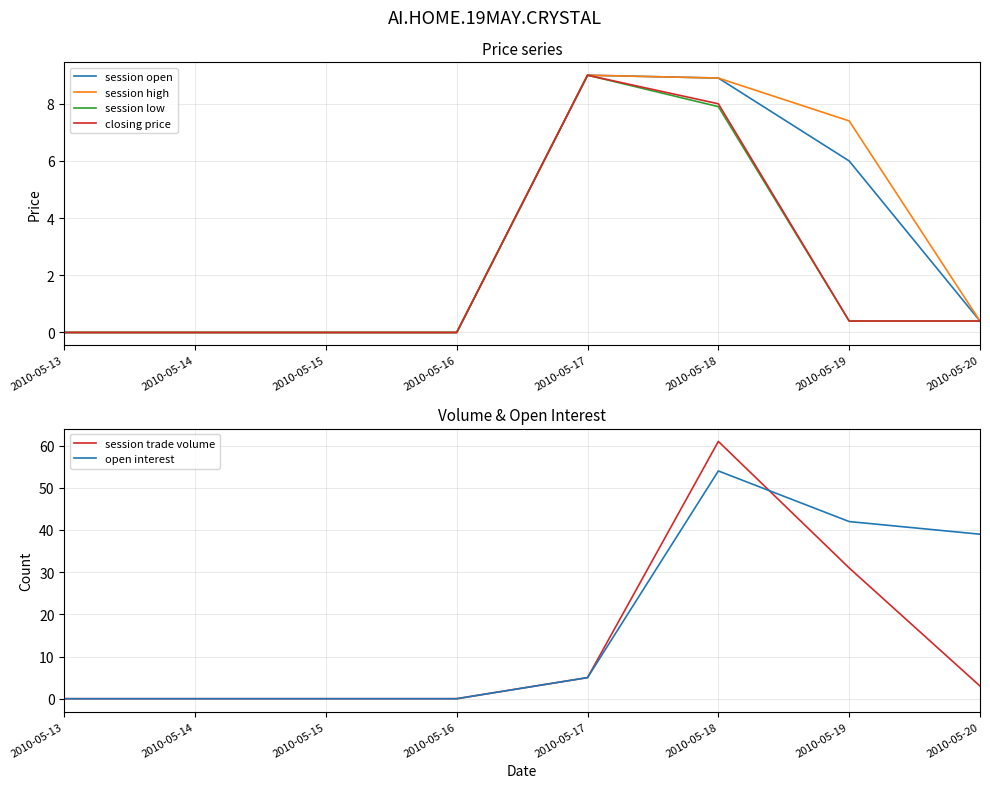

Reading left to right, what are all the values shown in this chart?

session open: 2010-05-13=0.0	2010-05-14=0.0	2010-05-15=0.0	2010-05-16=0.0	2010-05-17=9.0	2010-05-18=8.9	2010-05-19=6.0	2010-05-20=0.4
session high: 2010-05-13=0.0	2010-05-14=0.0	2010-05-15=0.0	2010-05-16=0.0	2010-05-17=9.0	2010-05-18=8.9	2010-05-19=7.4	2010-05-20=0.4
session low: 2010-05-13=0.0	2010-05-14=0.0	2010-05-15=0.0	2010-05-16=0.0	2010-05-17=9.0	2010-05-18=7.9	2010-05-19=0.4	2010-05-20=0.4
closing price: 2010-05-13=0.0	2010-05-14=0.0	2010-05-15=0.0	2010-05-16=0.0	2010-05-17=9.0	2010-05-18=8.0	2010-05-19=0.4	2010-05-20=0.4
session trade volume: 2010-05-13=0.0	2010-05-14=0.0	2010-05-15=0.0	2010-05-16=0.0	2010-05-17=5.0	2010-05-18=61.0	2010-05-19=31.0	2010-05-20=3.0
open interest: 2010-05-13=0.0	2010-05-14=0.0	2010-05-15=0.0	2010-05-16=0.0	2010-05-17=5.0	2010-05-18=54.0	2010-05-19=42.0	2010-05-20=39.0